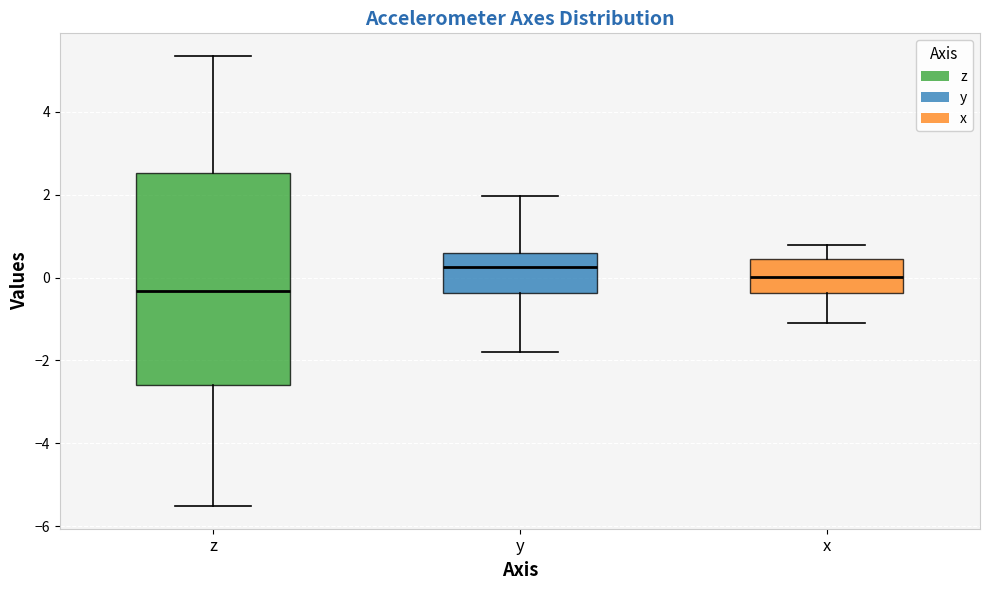

Which box is the tallest, from its lower edge to its upper edge?

z